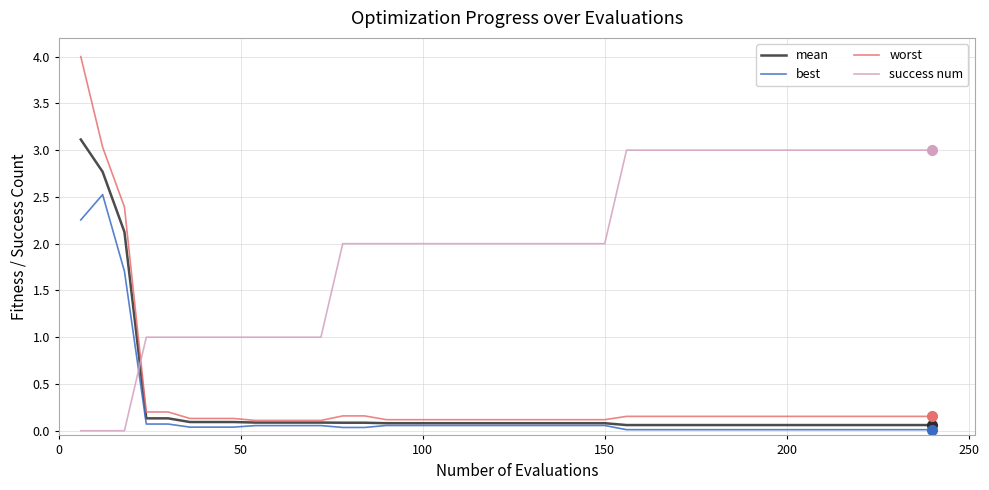

True or false: success num and best cross at least once.

True